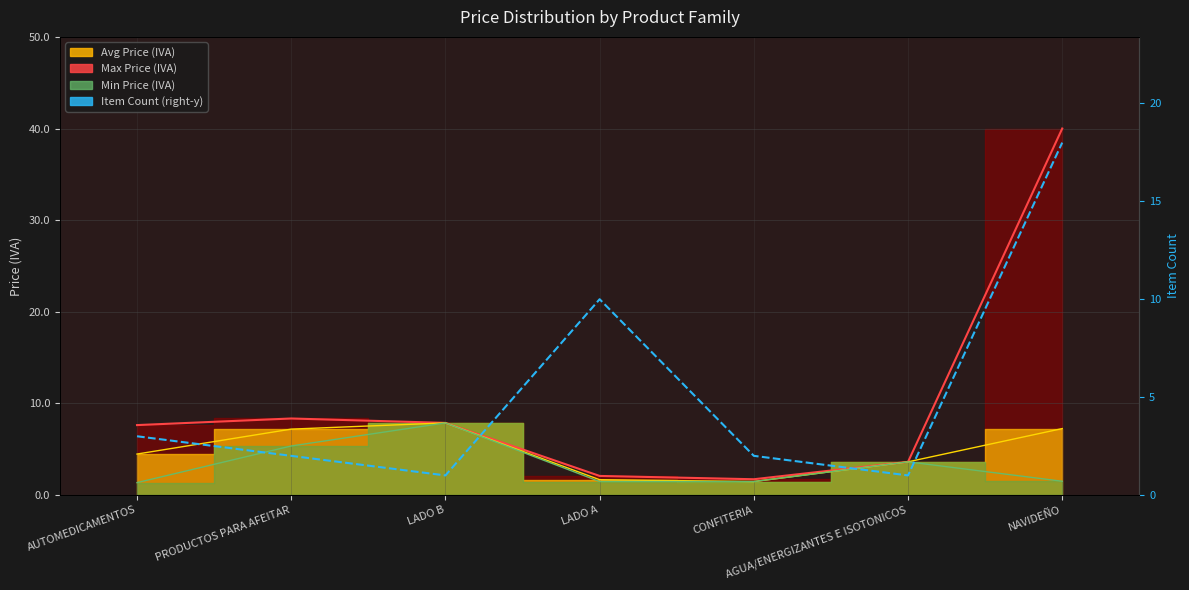

What is the greatest value displayed?

18